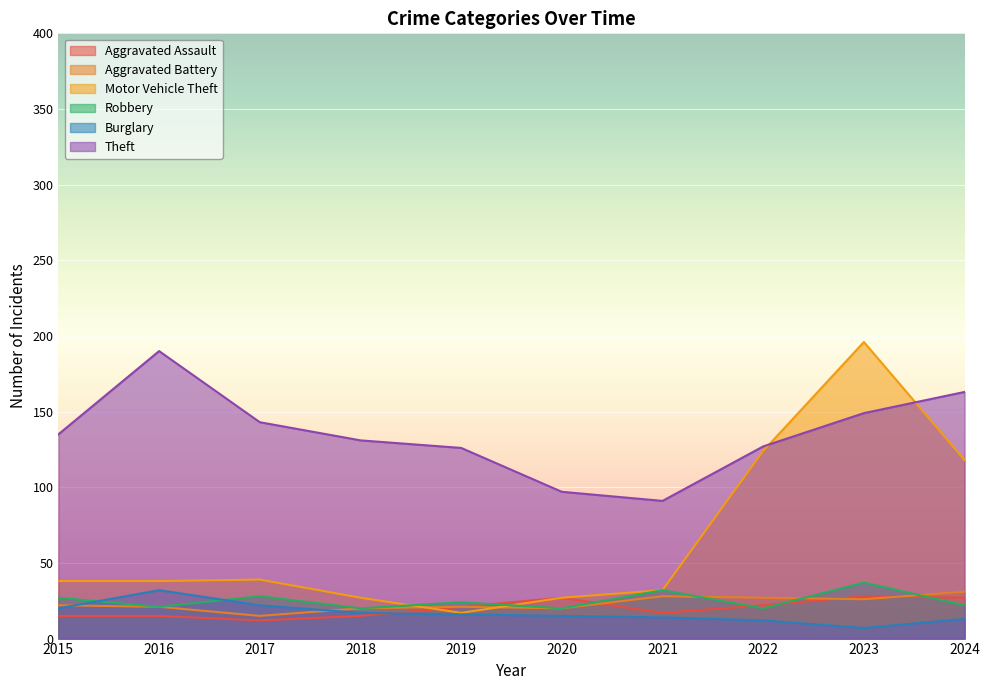

What is the sum of all Aggravated Assault values?

199